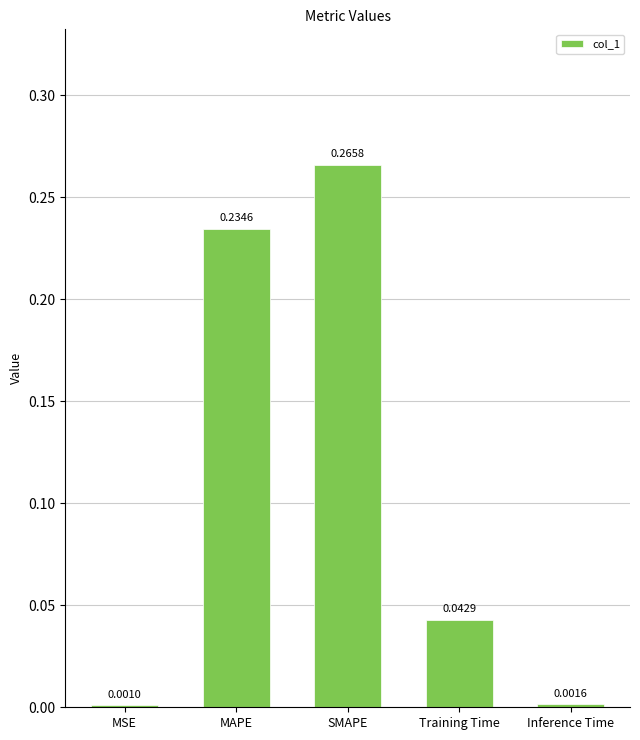

Which has a higher value, Inference Time or SMAPE?

SMAPE